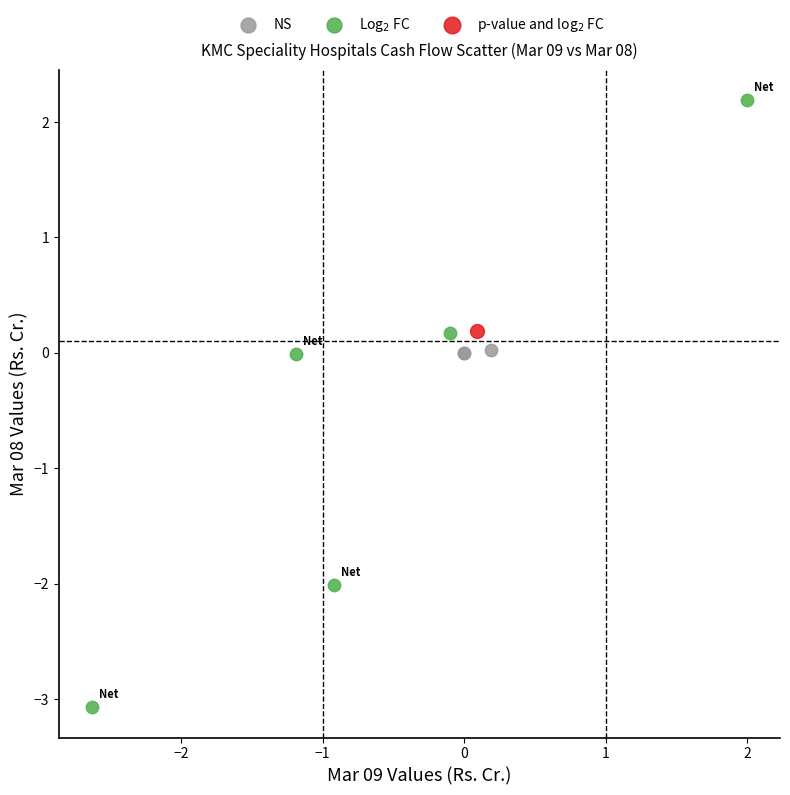

Which series reaches the minimum Y coordinate?

Log$_2$ FC